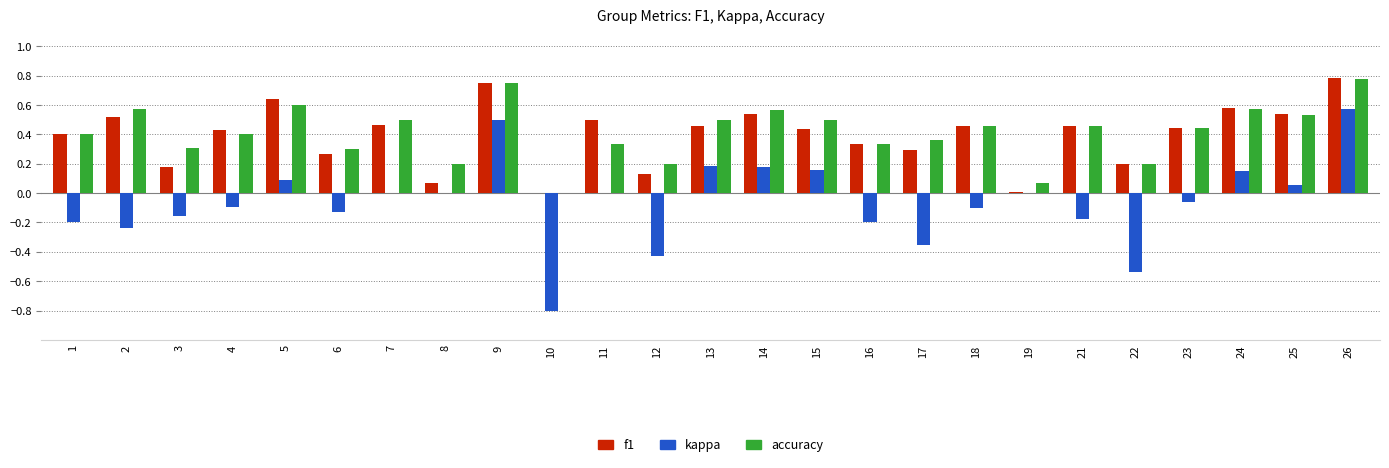

Between 7 and 11, which series saw the biggest shift?

accuracy